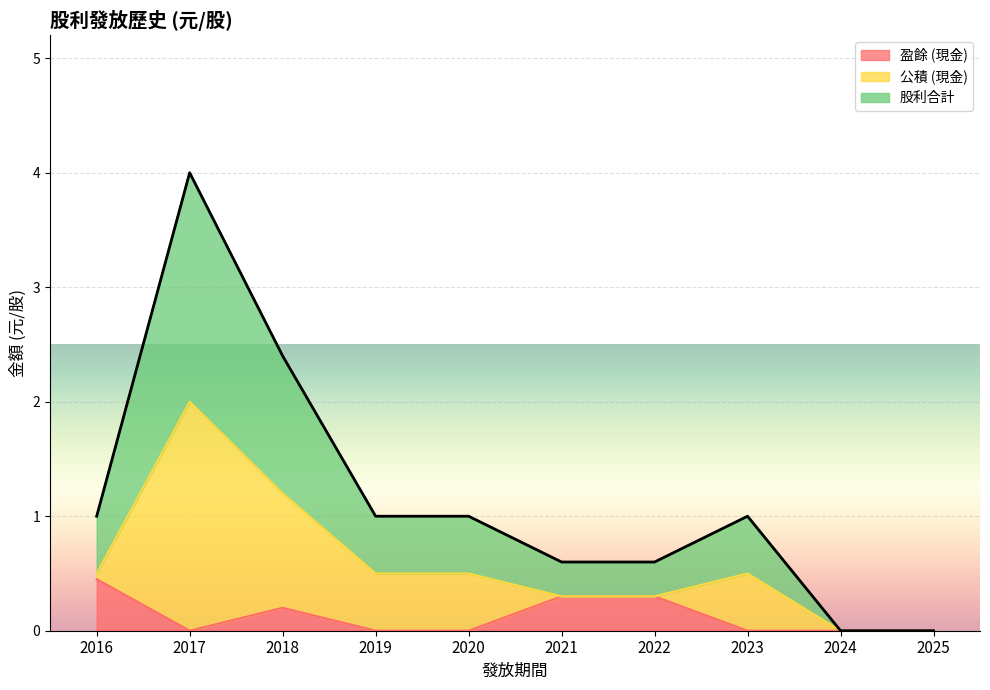

What is the total value across all series at 2020?

1.0